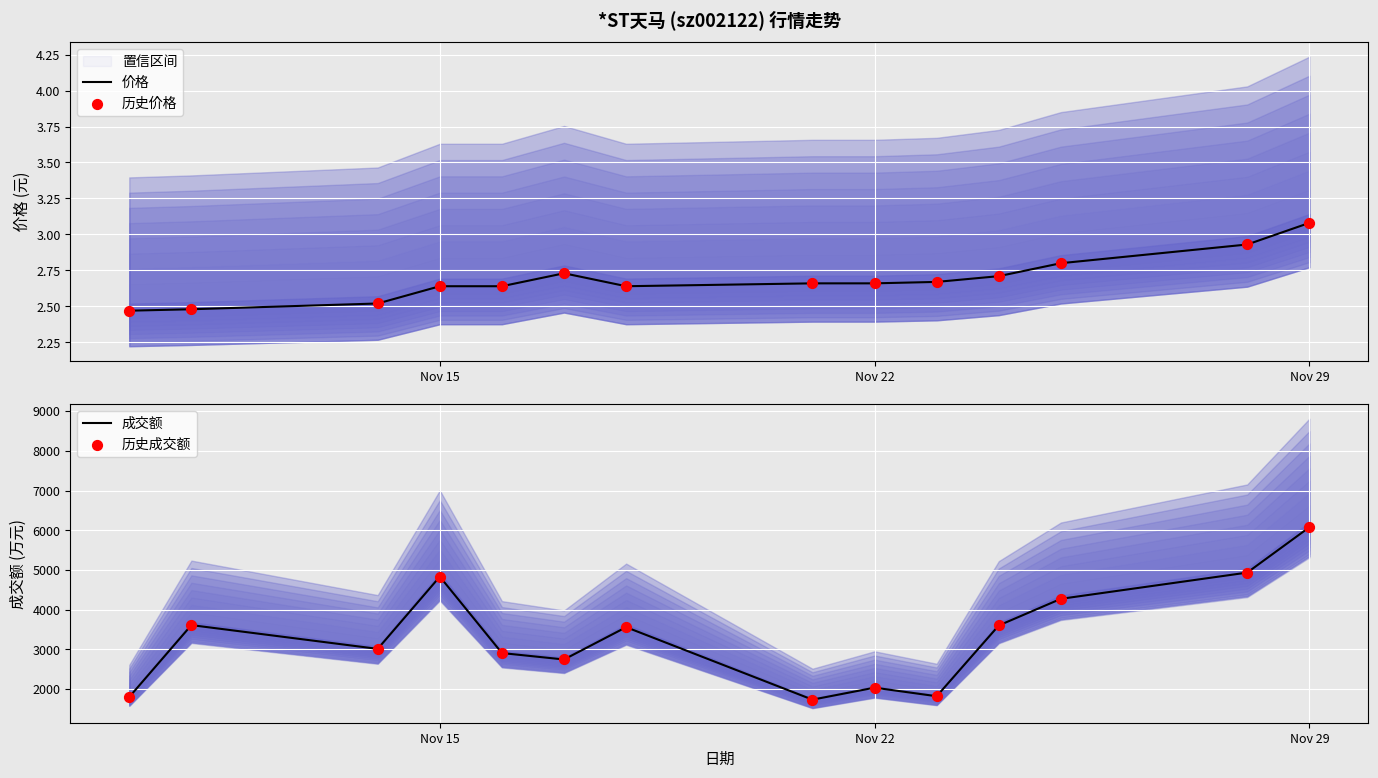

Which series reaches the minimum Y coordinate?

价格